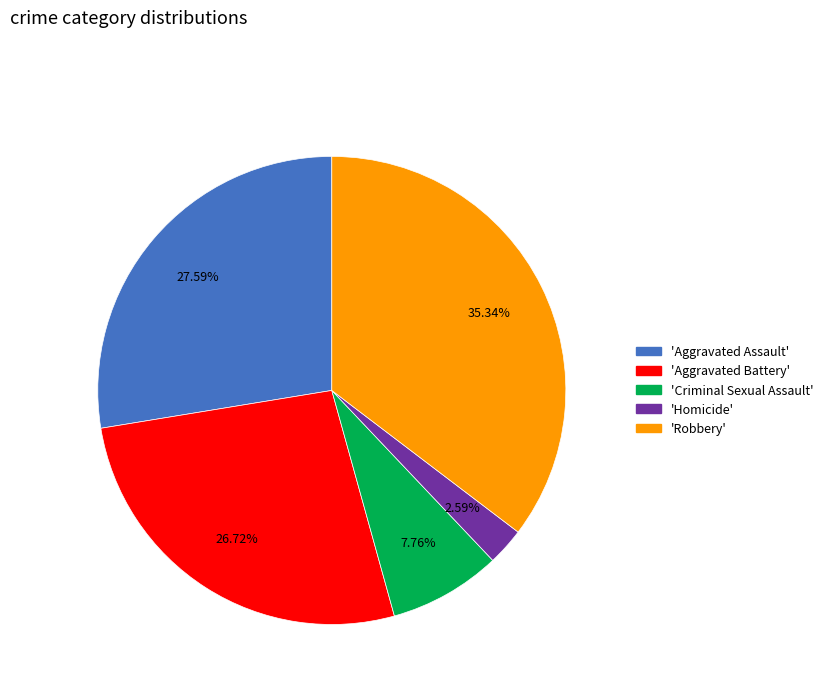

Is there any slice that represents more than half of the pie?

No